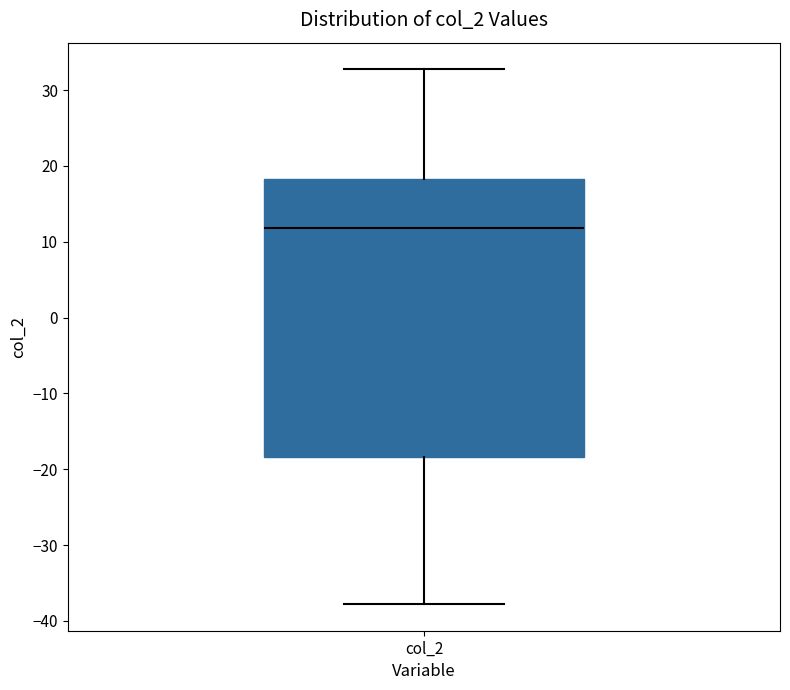

Transcribe this box plot: give where the median line is, the range the box spans, and where the two whiskers end, as read against the y-axis. The values are not printed on the chart, so give them approximately, as read against the axis.

median 12, box -18 to 18, whiskers -38 to 33